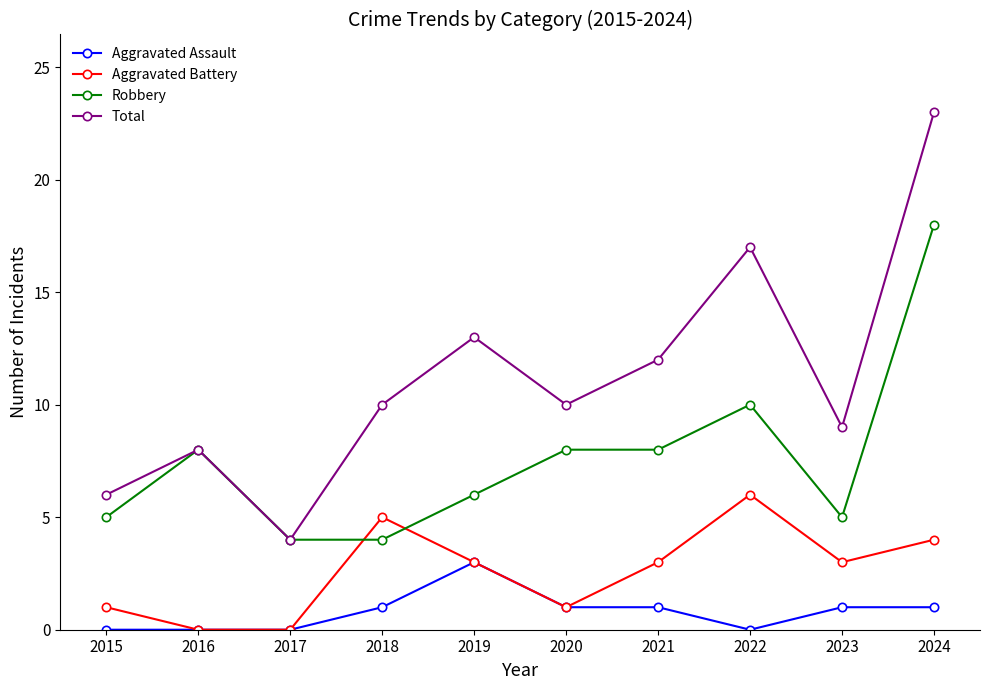

The Robbery series shows 5 at 2023. True or false?

True